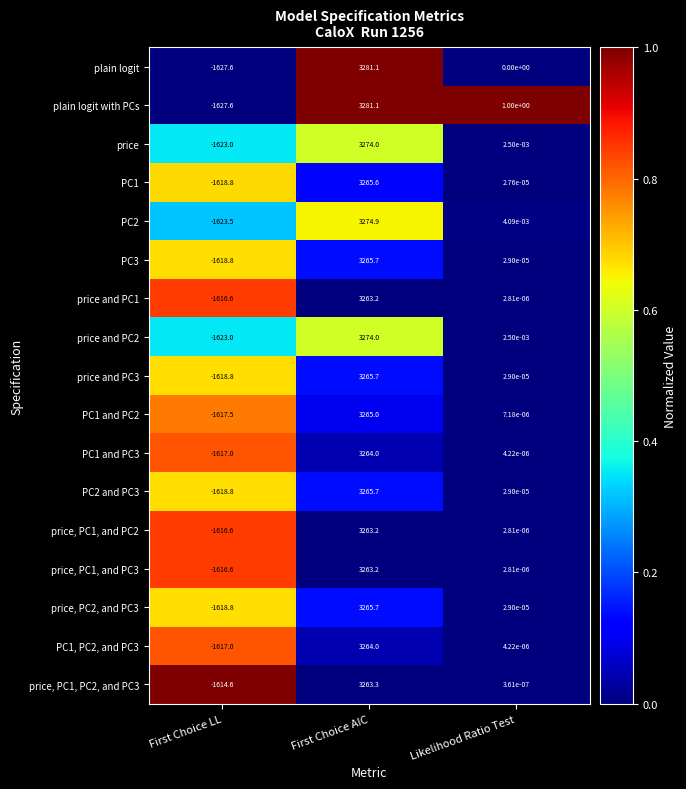

Which series has the largest total across all categories?

plain logit with PCs